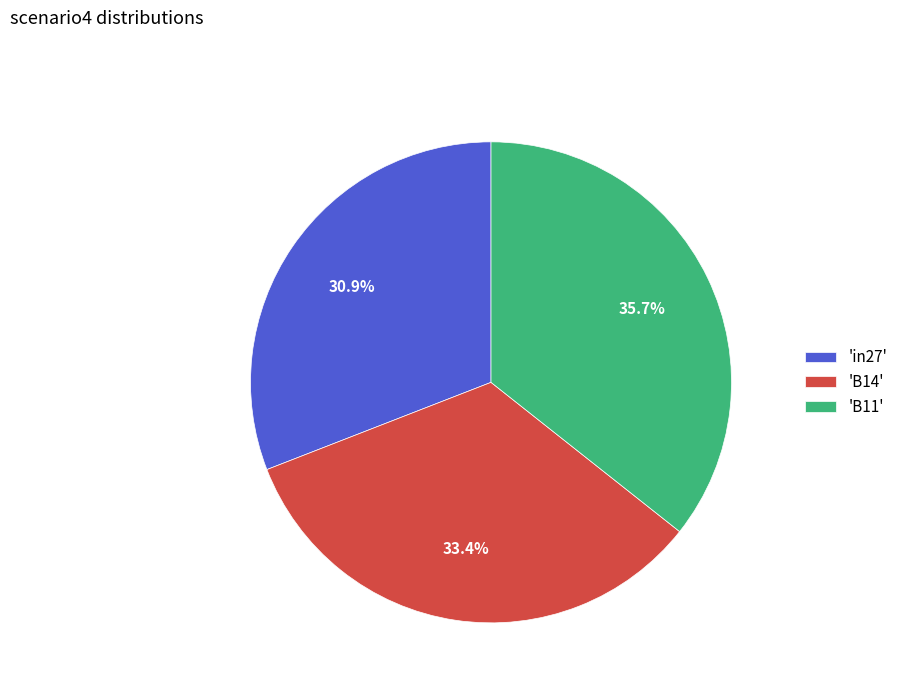

How many slices are in this pie chart?

3